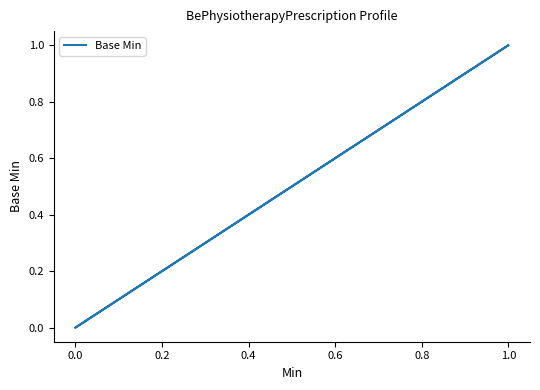

Count the values in the range 0 to 1.

3